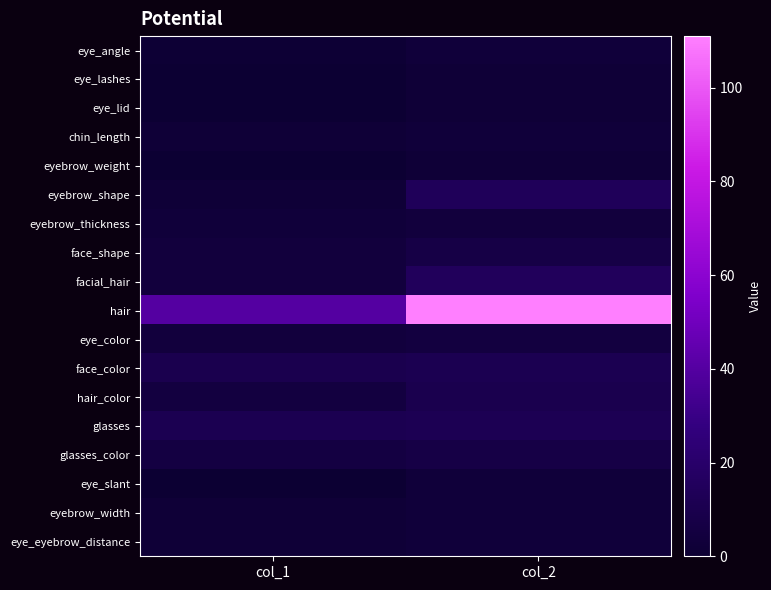

Reading left to right, extract all data points from this chart.

eye_angle: col_1=1	col_2=3
eye_lashes: col_1=0	col_2=2
eye_lid: col_1=0	col_2=2
chin_length: col_1=2	col_2=3
eyebrow_weight: col_1=0	col_2=2
eyebrow_shape: col_1=2	col_2=14
eyebrow_thickness: col_1=3	col_2=4
face_shape: col_1=4	col_2=7
facial_hair: col_1=4	col_2=15
hair: col_1=40	col_2=111
eye_color: col_1=4	col_2=5
face_color: col_1=10	col_2=11
hair_color: col_1=5	col_2=10
glasses: col_1=11	col_2=12
glasses_color: col_1=6	col_2=7
eye_slant: col_1=0	col_2=3
eyebrow_width: col_1=2	col_2=3
eye_eyebrow_distance: col_1=2	col_2=3